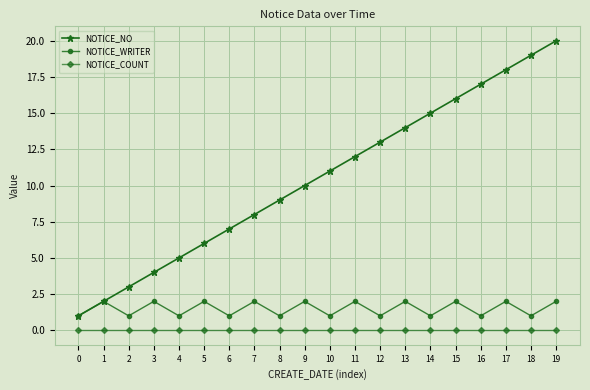

Between 8 and 16, which series saw the biggest shift?

NOTICE_NO